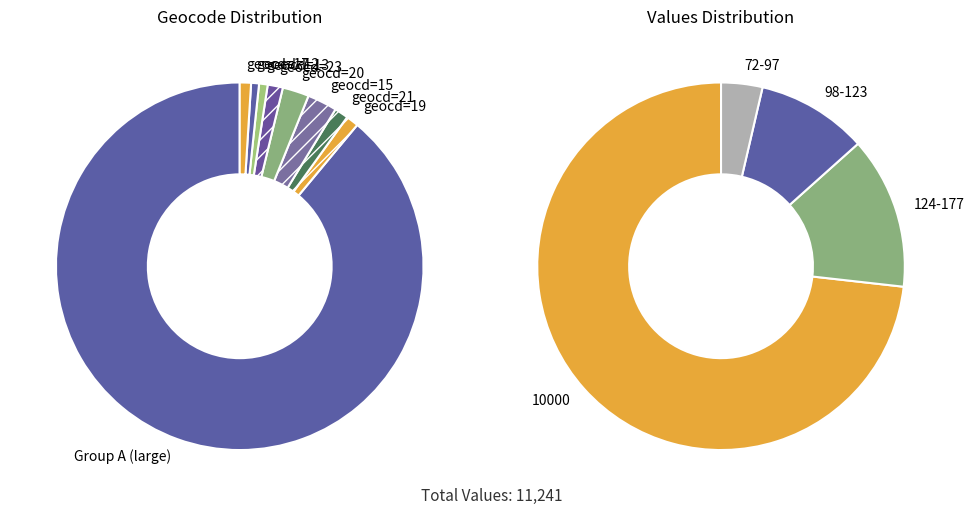

How many slices are in this pie chart?

13